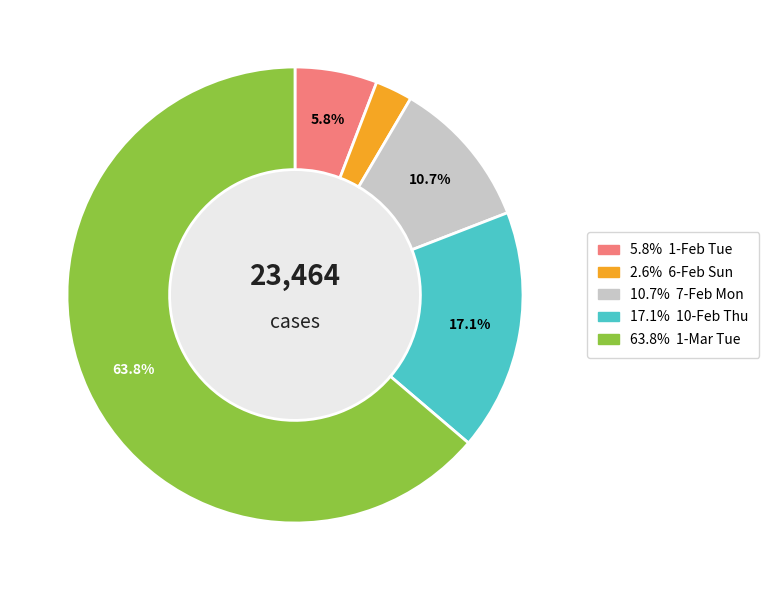

Is there a majority slice in this chart?

Yes